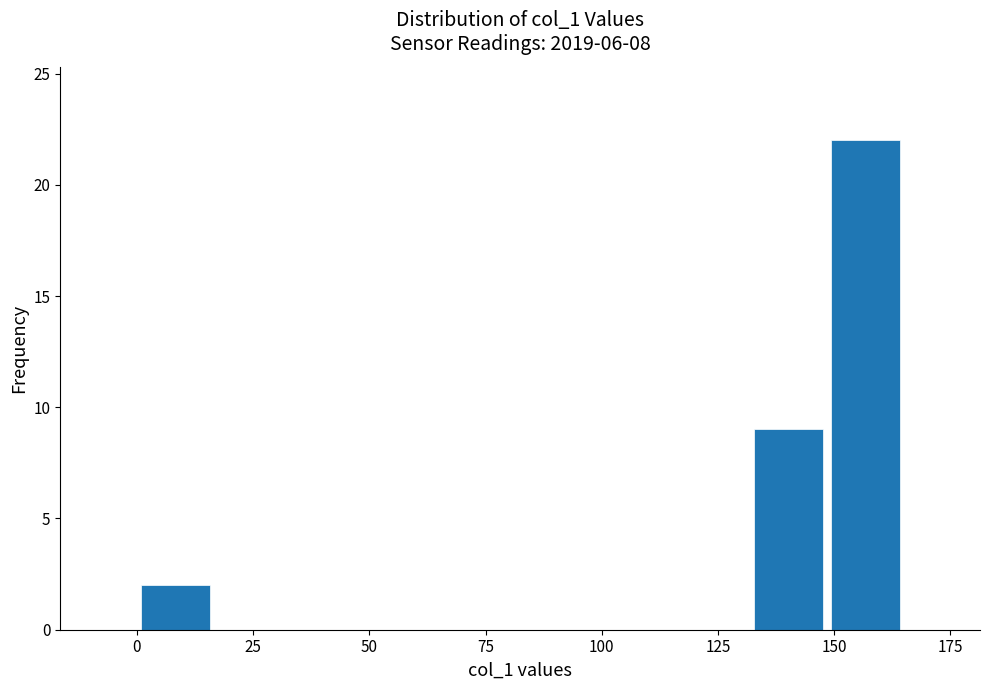

Read against the x-axis, roughly where is the centre of the tallest bar?

155